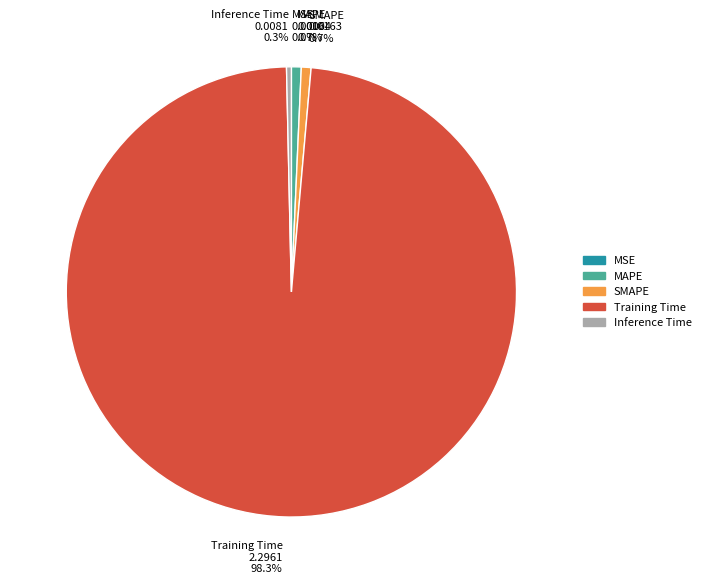

Is there any slice that represents more than half of the pie?

Yes